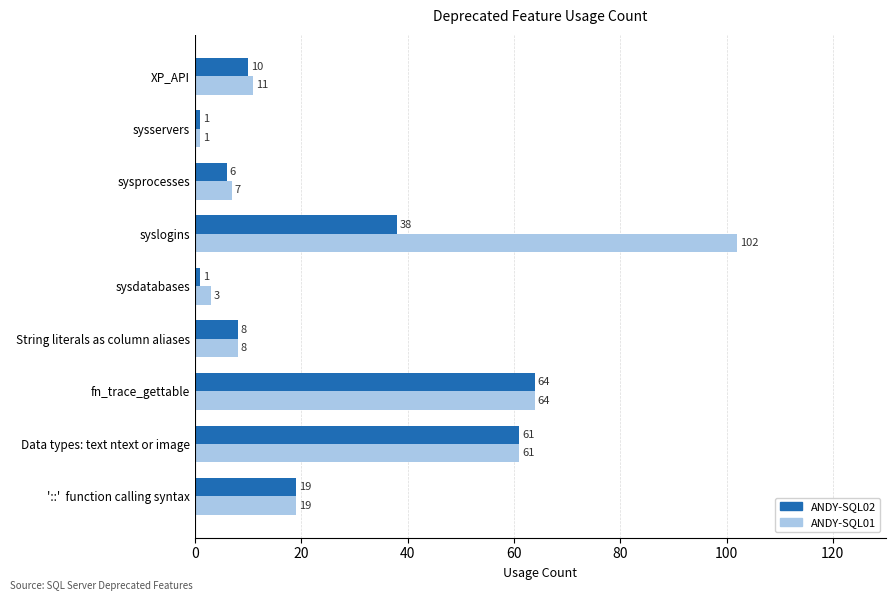

What is the greatest value displayed?

102